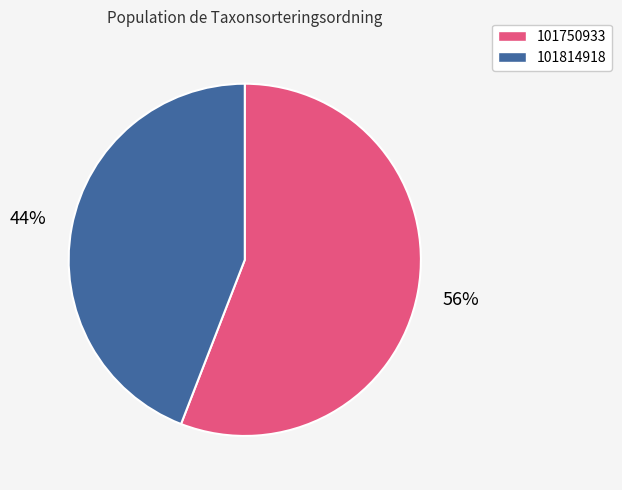

What is the largest slice in the pie chart?

101750933